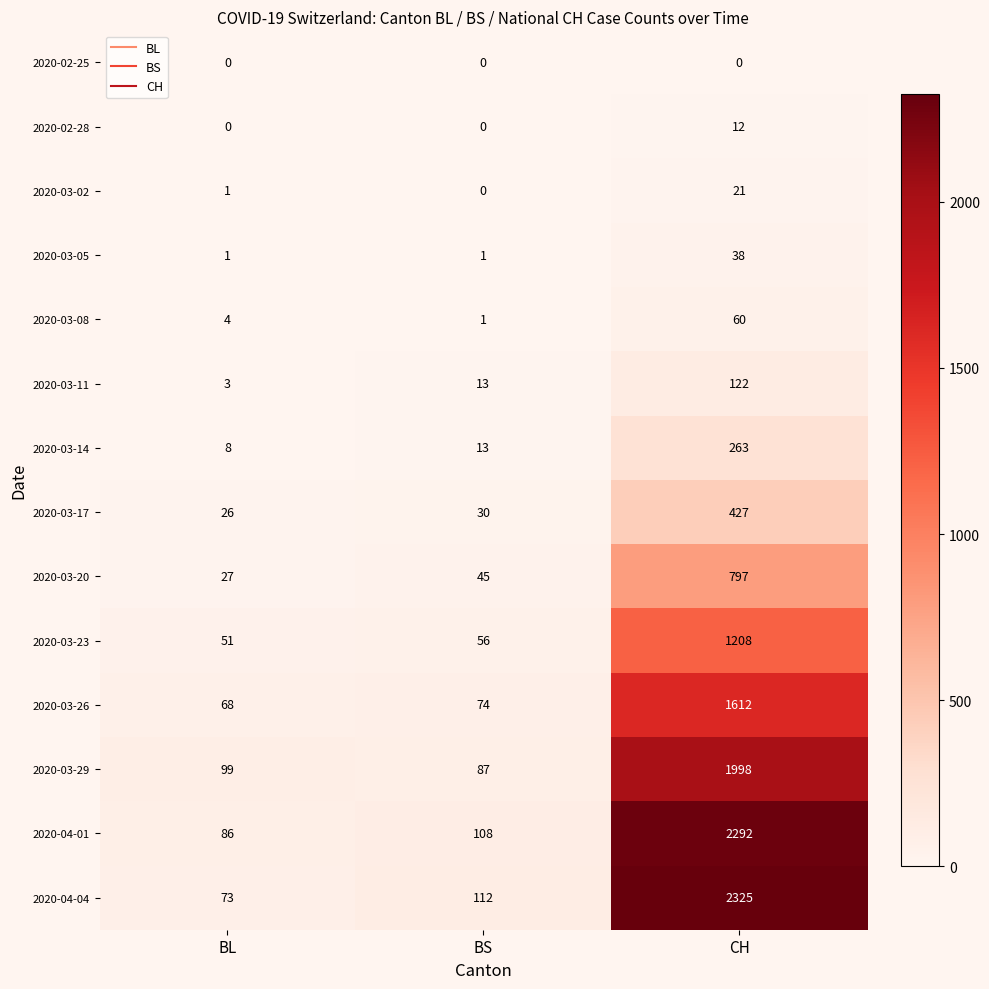

Which series has the largest total across all categories?

2020-04-04